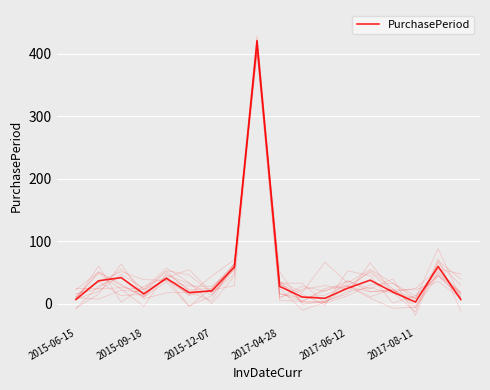

Does the chart display data point markers on the line(s)?

No